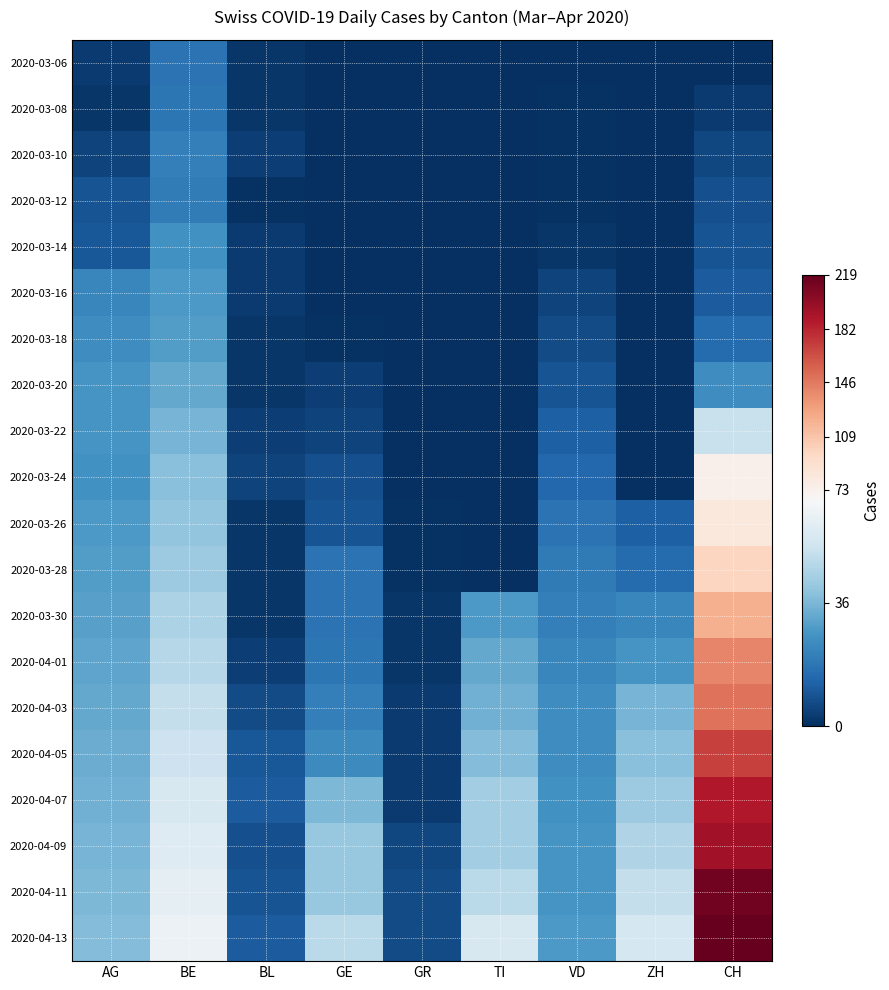

What is the total value across all series at ZH?

342